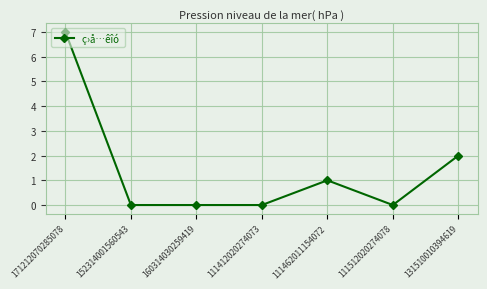

What is the greatest value displayed?

7